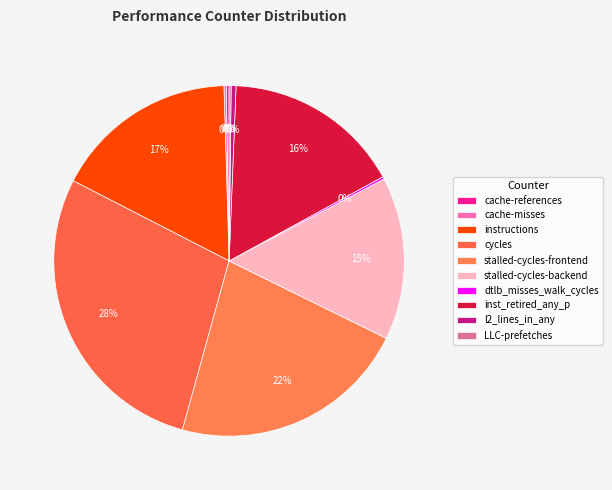

Is there any slice that represents more than half of the pie?

No